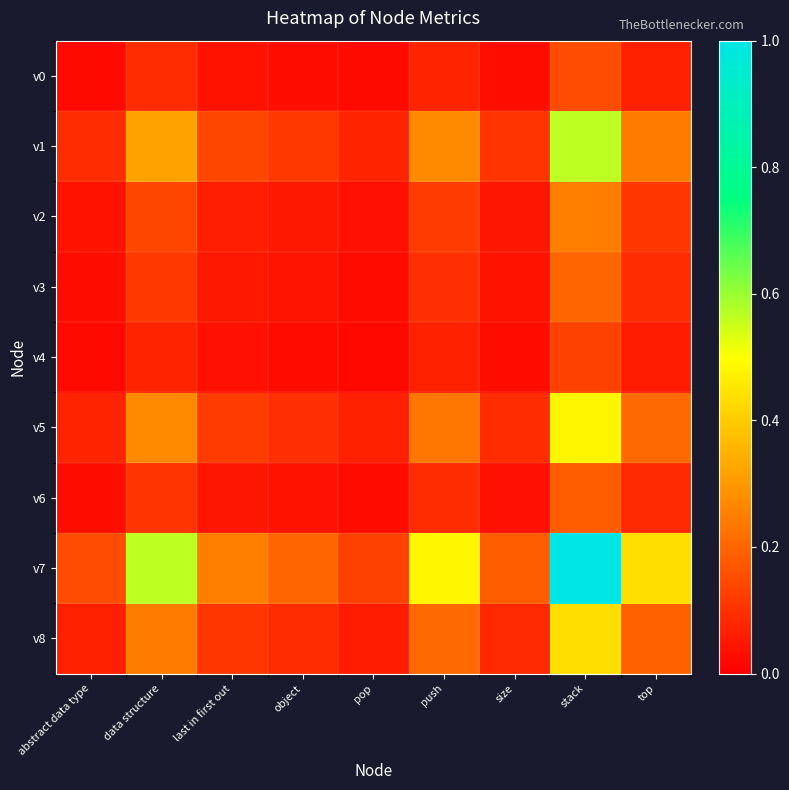

Reading right to left, extract all data points from this chart.

v0: top=0.1	stack=0.2	size=0.0	push=0.1	pop=0.0	object=0.0	last in first out=0.0	data structure=0.1	abstract data type=0.0
v1: top=0.2	stack=0.6	size=0.1	push=0.3	pop=0.1	object=0.1	last in first out=0.1	data structure=0.3	abstract data type=0.1
v2: top=0.1	stack=0.2	size=0.0	push=0.1	pop=0.0	object=0.0	last in first out=0.1	data structure=0.1	abstract data type=0.0
v3: top=0.1	stack=0.2	size=0.0	push=0.1	pop=0.0	object=0.0	last in first out=0.0	data structure=0.1	abstract data type=0.0
v4: top=0.1	stack=0.1	size=0.0	push=0.1	pop=0.0	object=0.0	last in first out=0.0	data structure=0.1	abstract data type=0.0
v5: top=0.2	stack=0.5	size=0.1	push=0.2	pop=0.1	object=0.1	last in first out=0.1	data structure=0.3	abstract data type=0.1
v6: top=0.1	stack=0.2	size=0.0	push=0.1	pop=0.0	object=0.0	last in first out=0.0	data structure=0.1	abstract data type=0.0
v7: top=0.4	stack=1.0	size=0.2	push=0.5	pop=0.1	object=0.2	last in first out=0.2	data structure=0.6	abstract data type=0.2
v8: top=0.2	stack=0.4	size=0.1	push=0.2	pop=0.1	object=0.1	last in first out=0.1	data structure=0.2	abstract data type=0.1